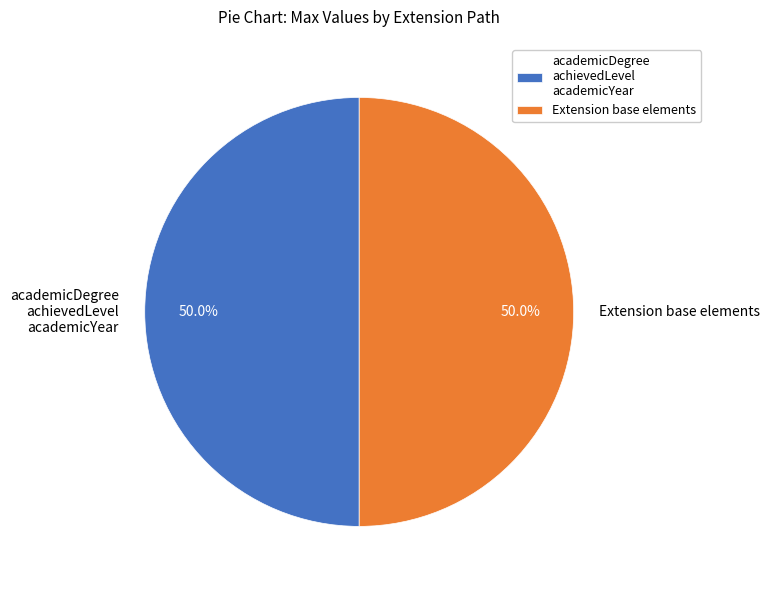

Do Extension base elements and academicDegree achievedLevel academicYear together represent more than half of the pie?

Yes